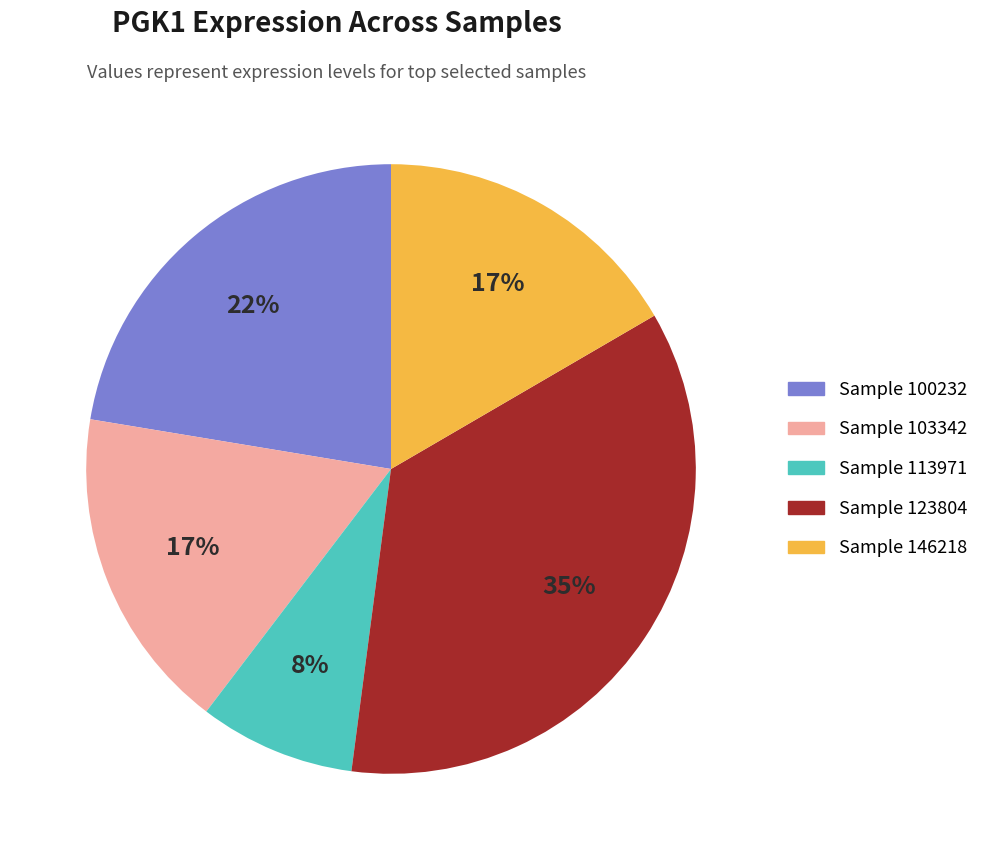

Is there any slice that represents more than half of the pie?

No